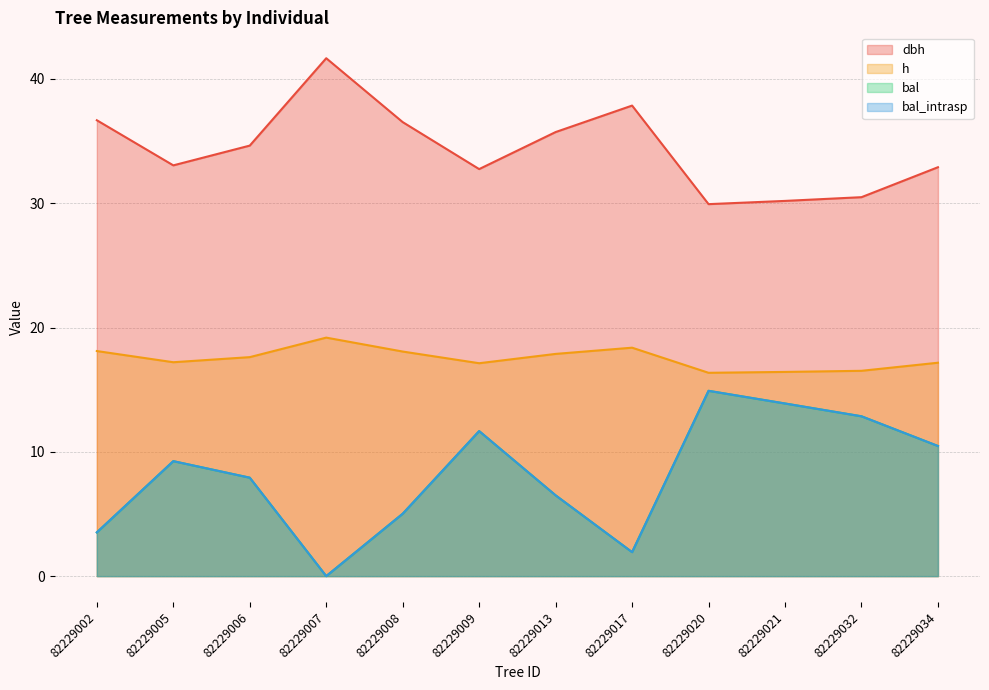

What is the total value across all series at 82229020?

76.1